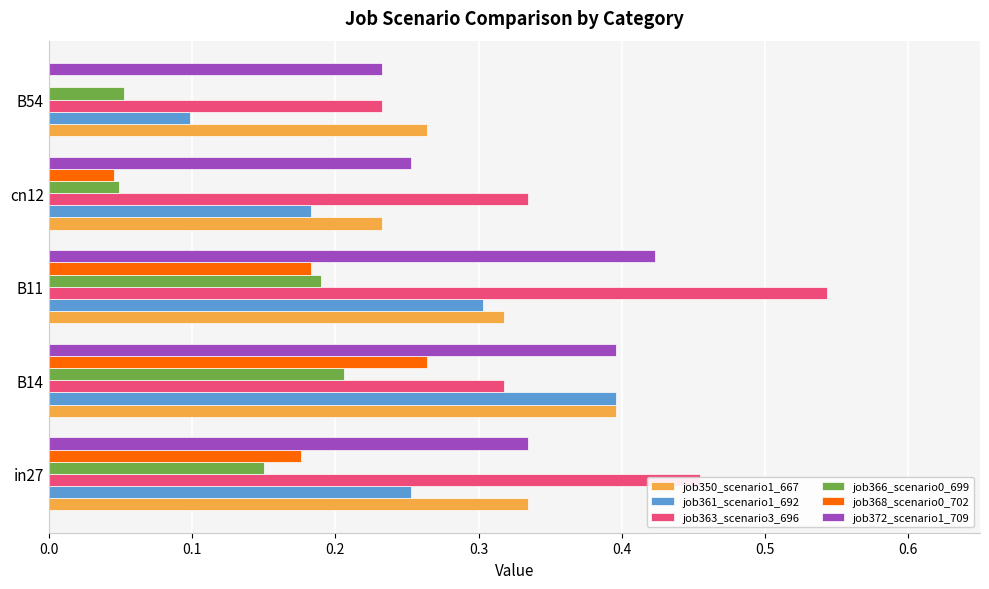

The value of job363_scenario3_696 at B11 is 0.4. True or false?

False